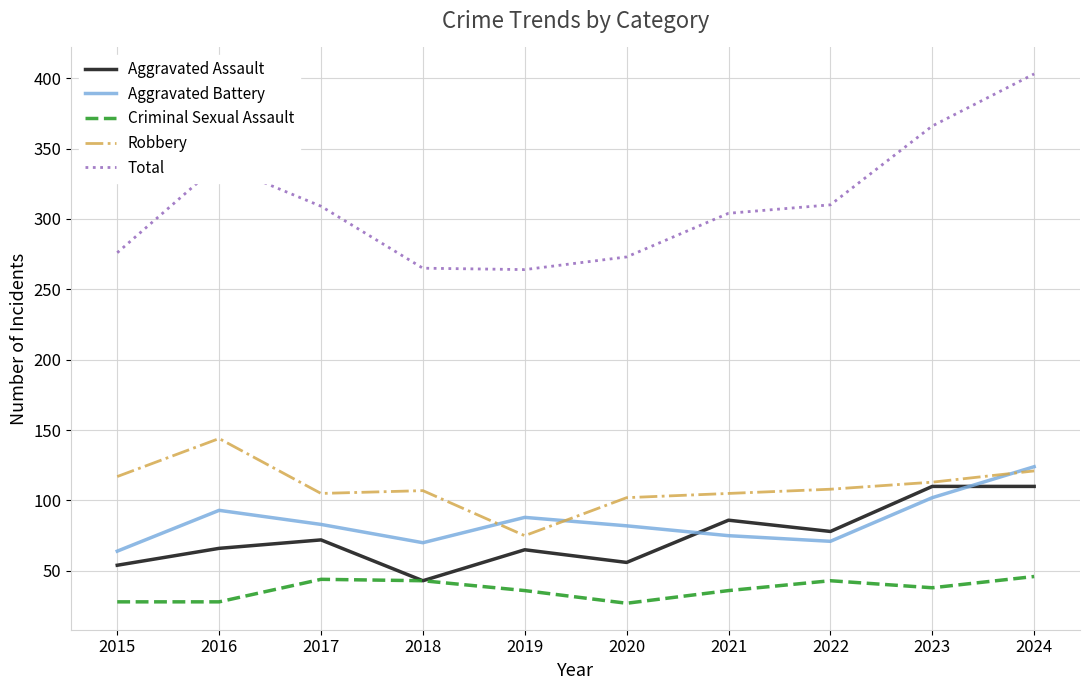

List the series in order of their peak value, lowest first.

Criminal Sexual Assault, Aggravated Assault, Aggravated Battery, Robbery, Total